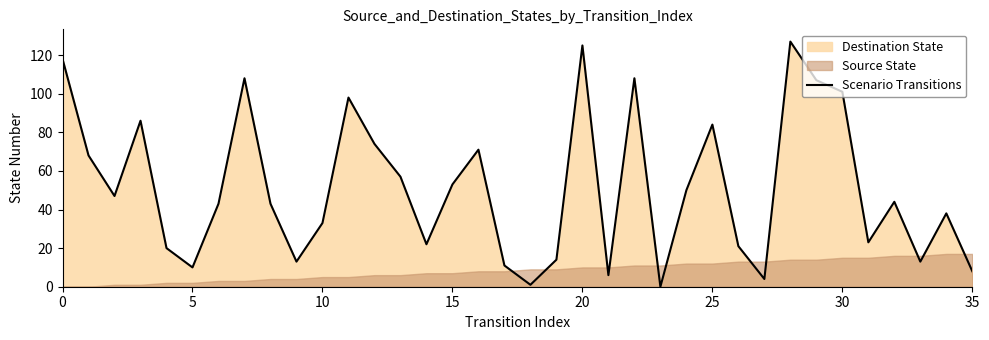

What is the change in value from 15 to 28?

+74